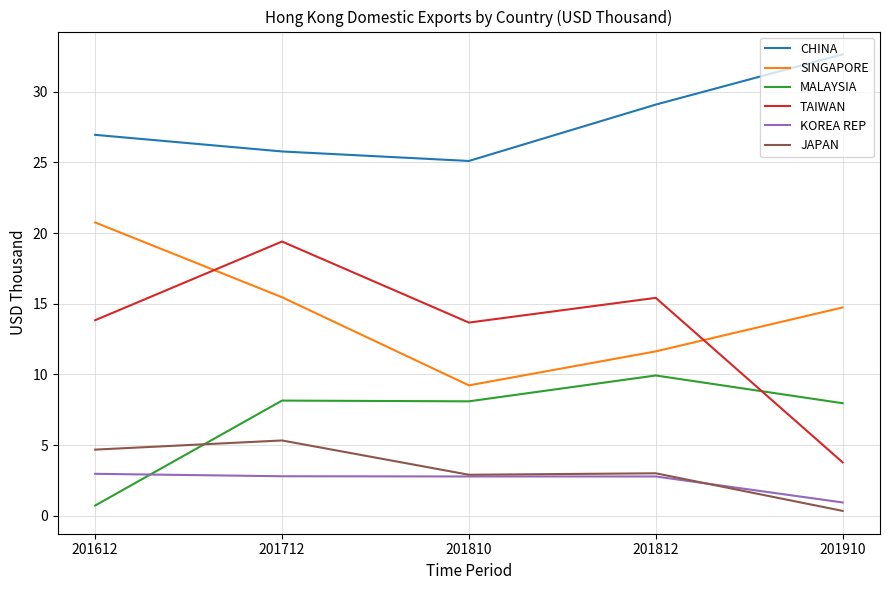

What is the approximate value of CHINA at 201810?

25.1